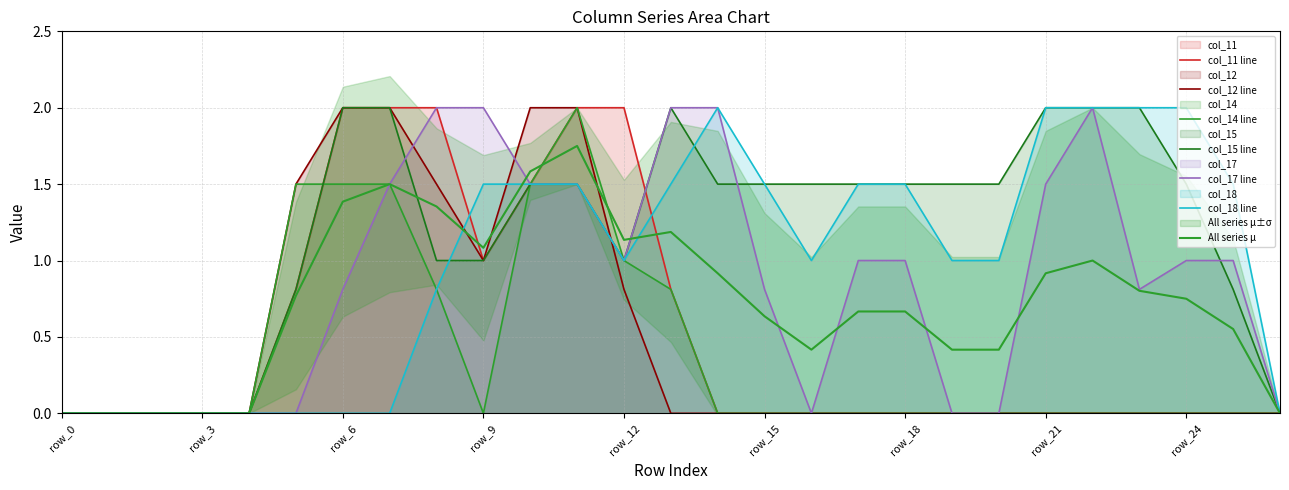

What is the value of the col_15 point at the 8th from the left?

2.0